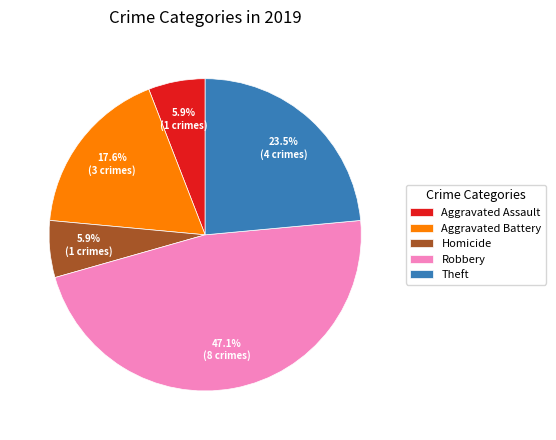

What is the total percentage of Homicide and Aggravated Battery?

23.5%